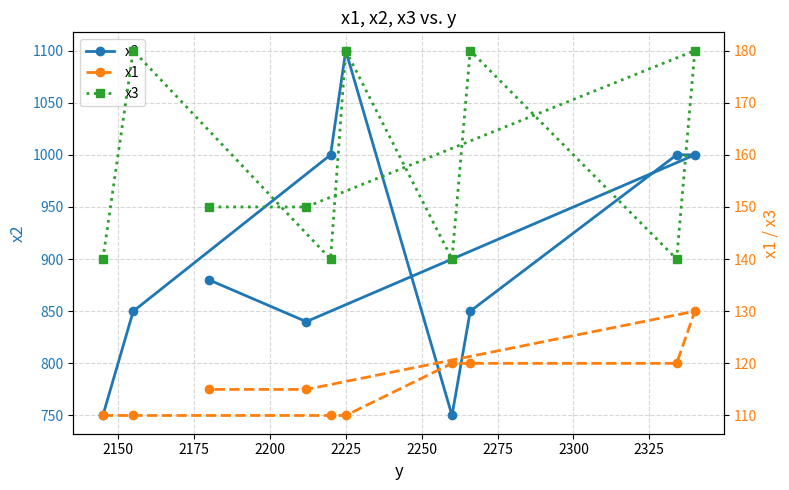

What is the minimum value for x2?

750